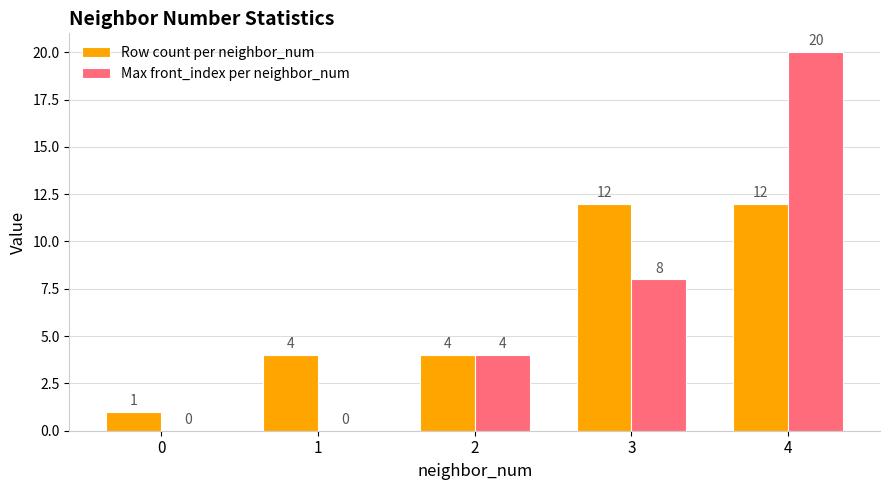

Between 1 and 2, which series saw the biggest shift?

Max front_index per neighbor_num